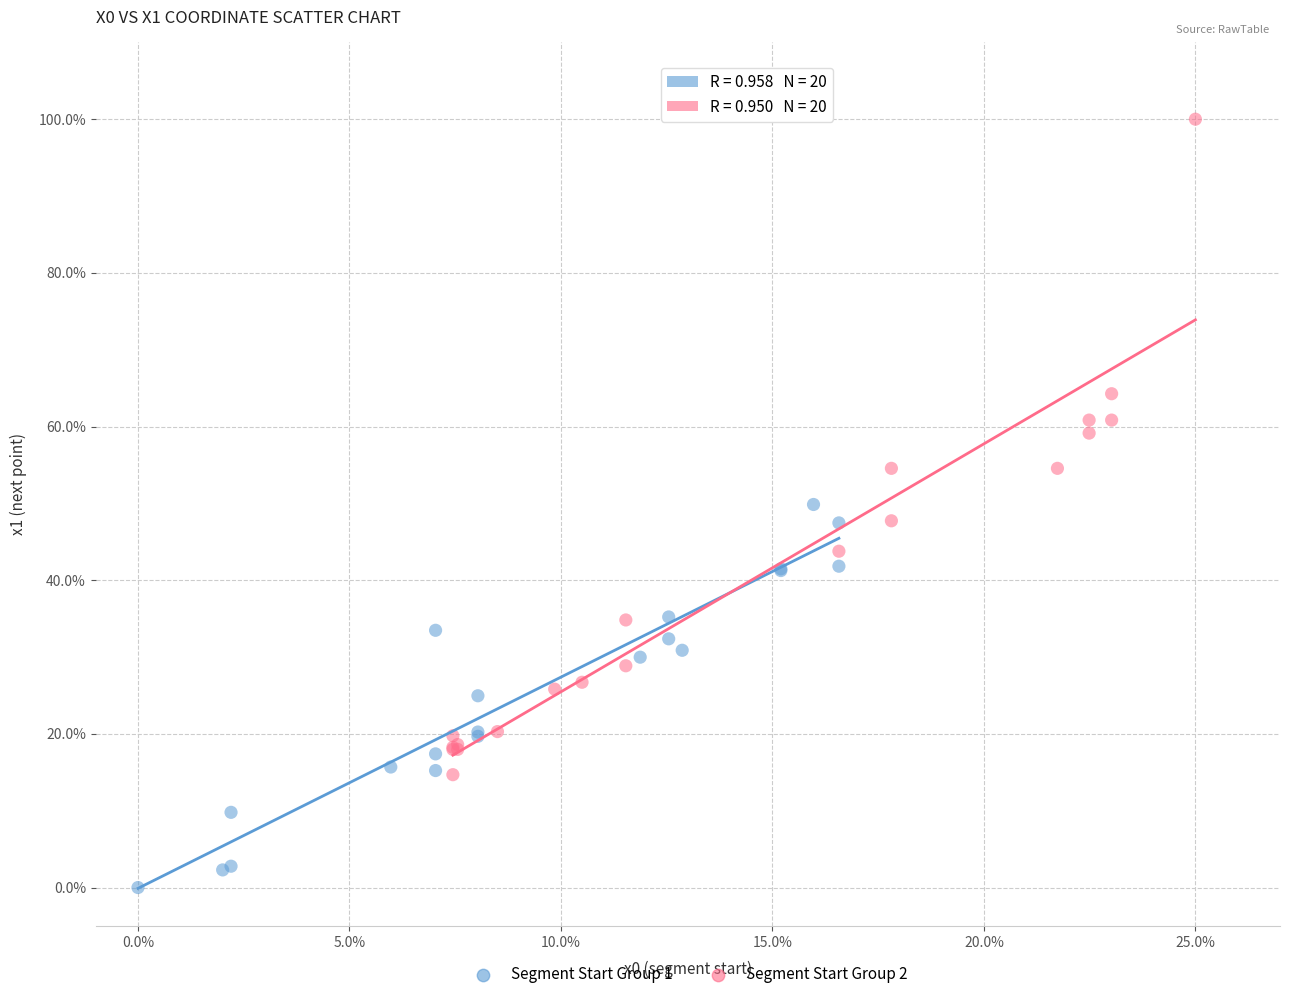

Which series contains the lowest Y value?

Segment Start Group 1